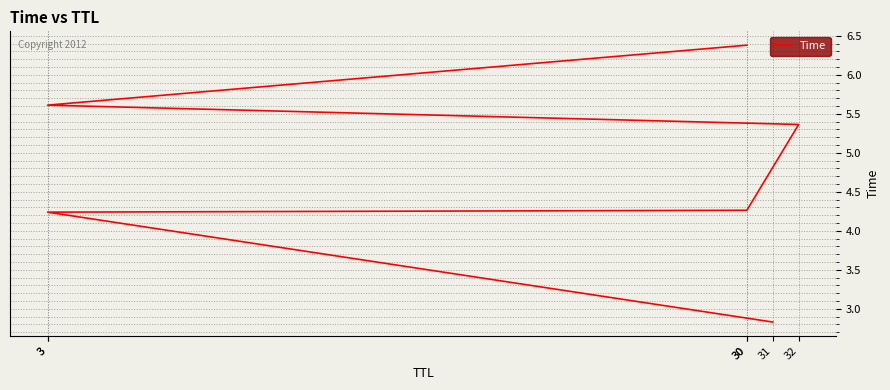

Does the chart display data point markers on the line(s)?

No